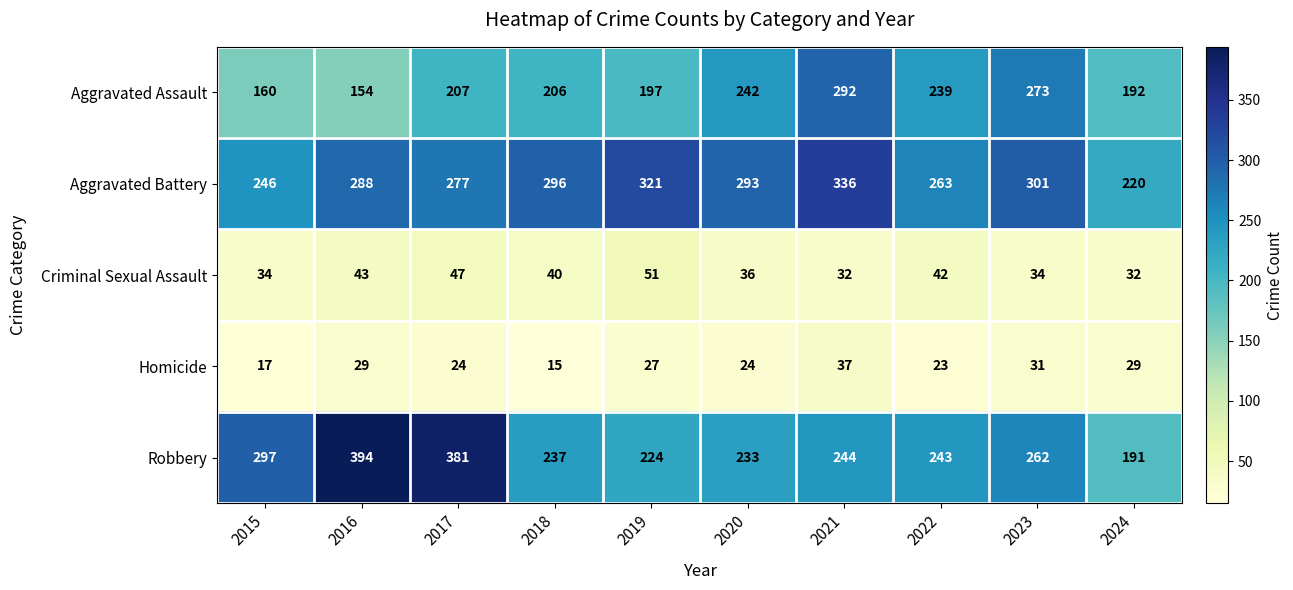

Which series has the largest total across all categories?

Aggravated Battery